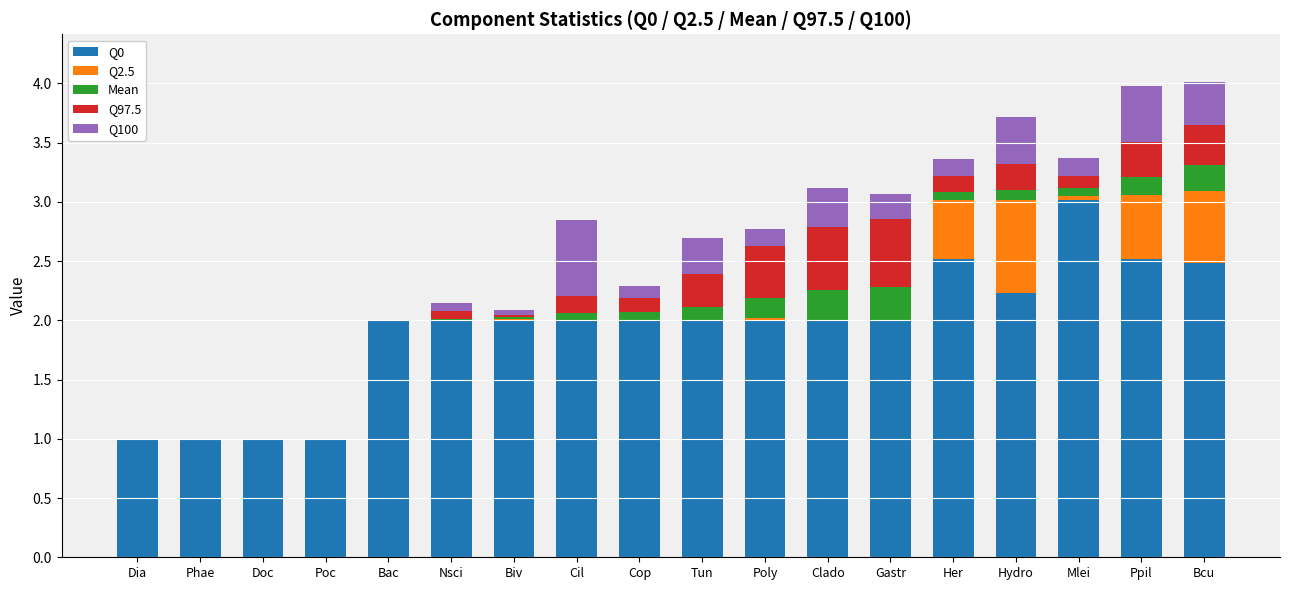

At which label does Q0 reach its peak?

Mlei